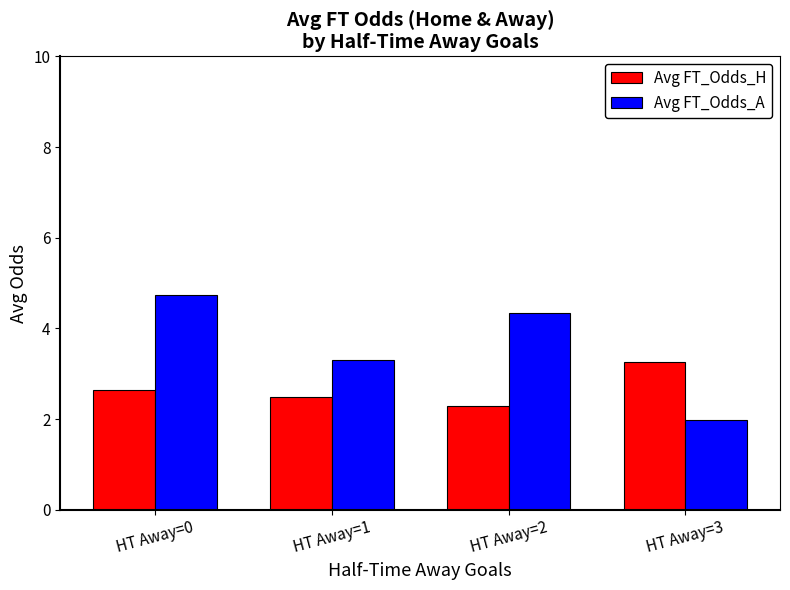

What are all the series names shown in the legend?

Avg FT_Odds_H, Avg FT_Odds_A